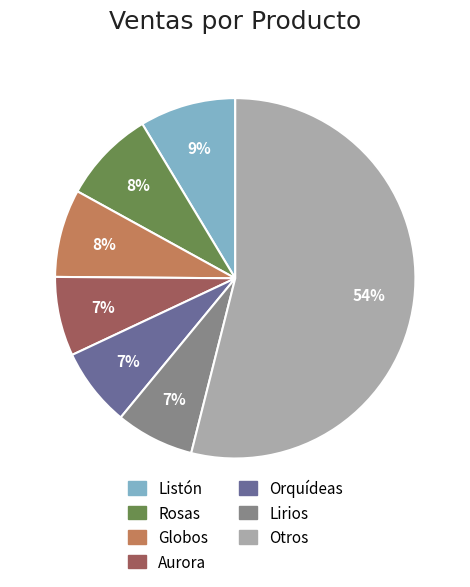

To the nearest percent, what is the average slice percentage?

14%